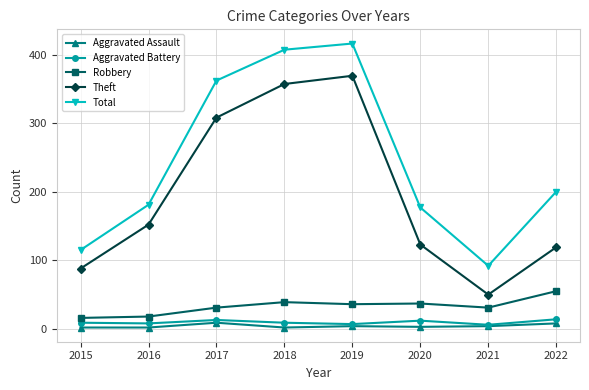

At which label is Theft closest to 209?

2016